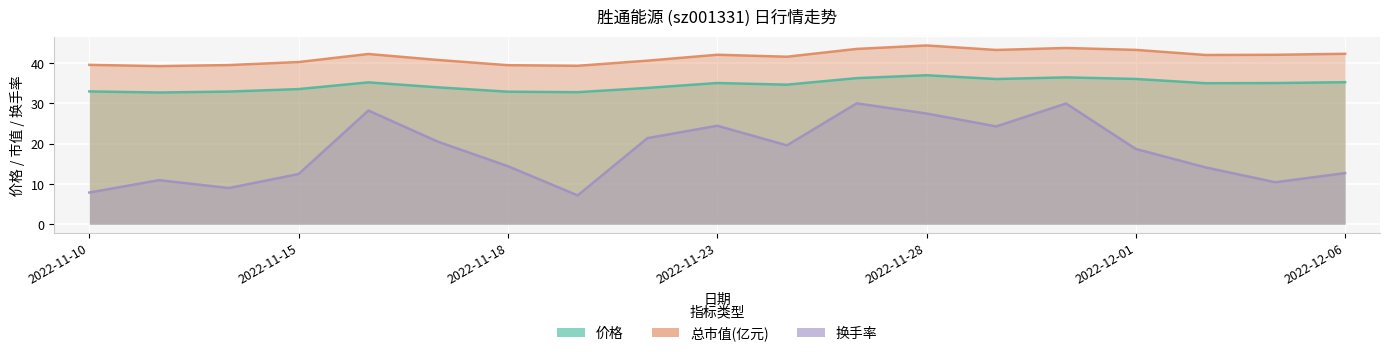

The 总市值(亿元) series shows 28.8 at 2022-11-24. True or false?

False